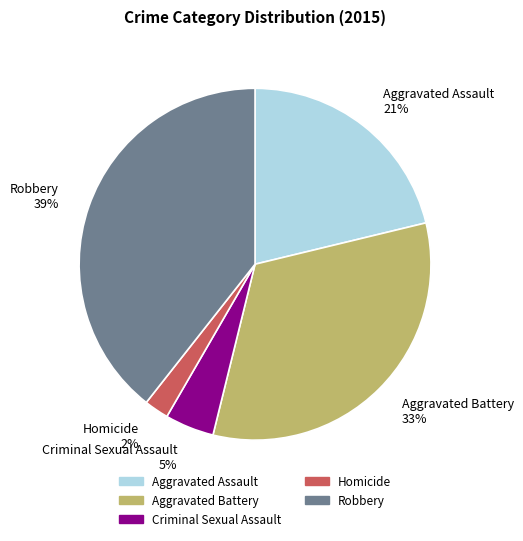

Is it true that Robbery is 28% of the pie?

False